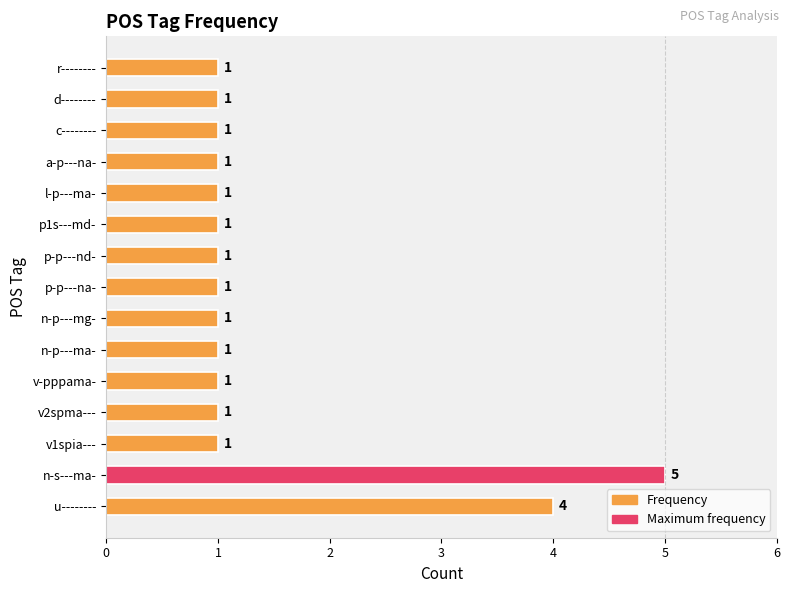

Which has a higher value, n-p---ma- or u--------?

u--------